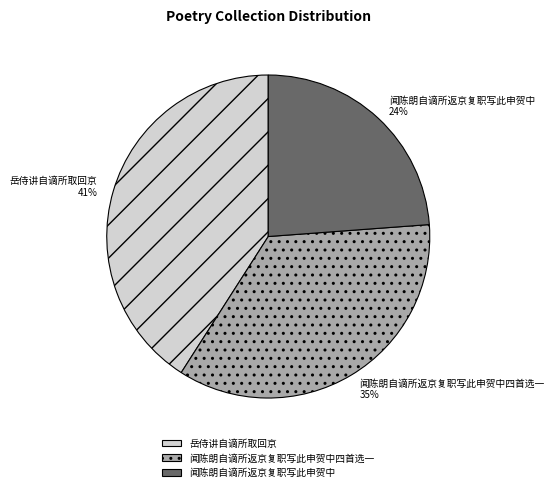

Is the sum of 闻陈朗自谪所返京复职写此申贺中四首选一 and 岳侍讲自谪所取回京 greater than half?

Yes